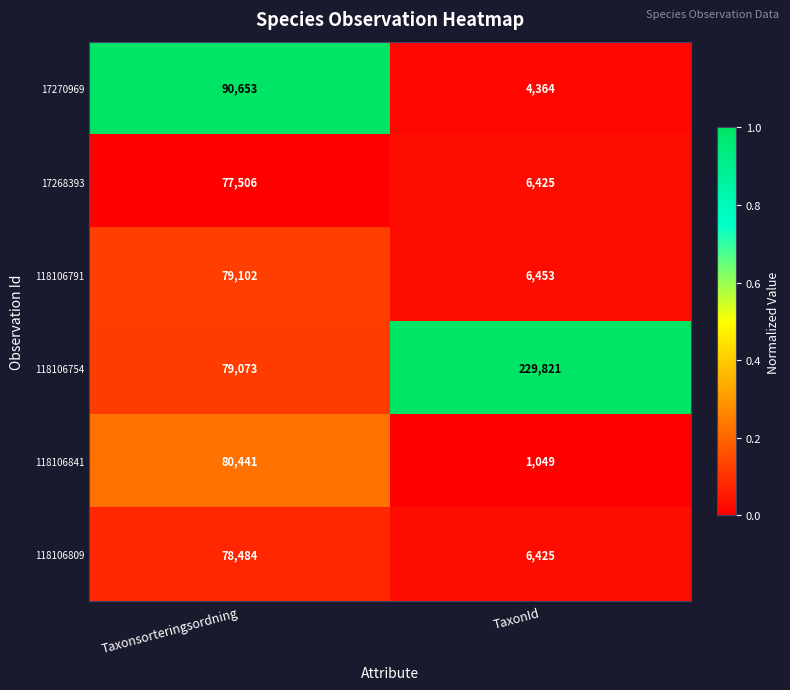

At which label is 118106809 closest to 42454?

TaxonId